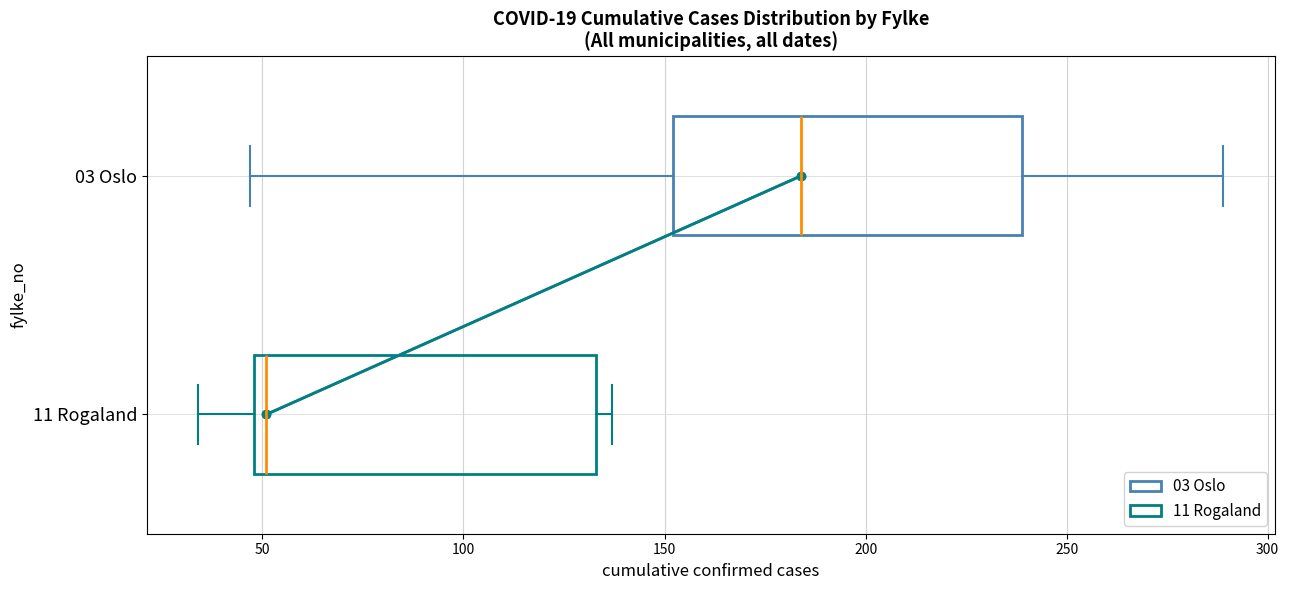

Which box's median line is the furthest to the right?

03 Oslo